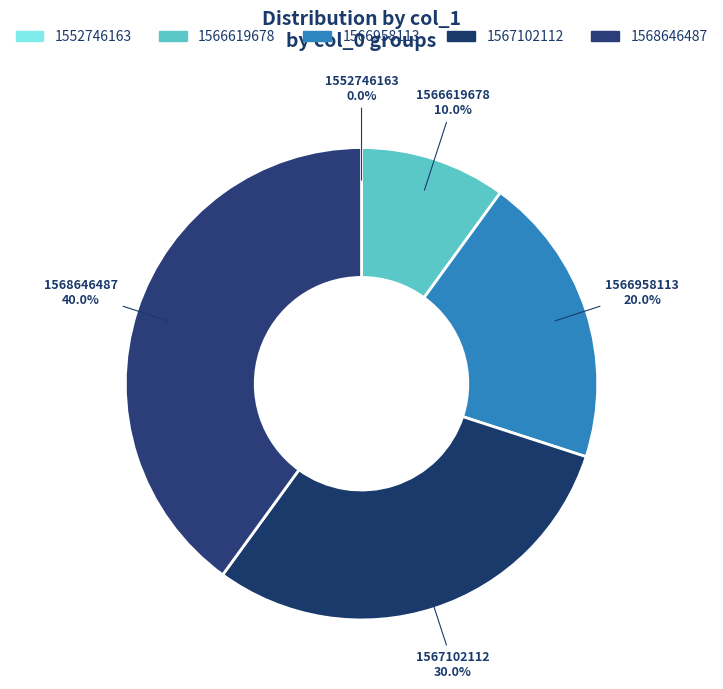

Is 1566958113 the majority of the pie?

No